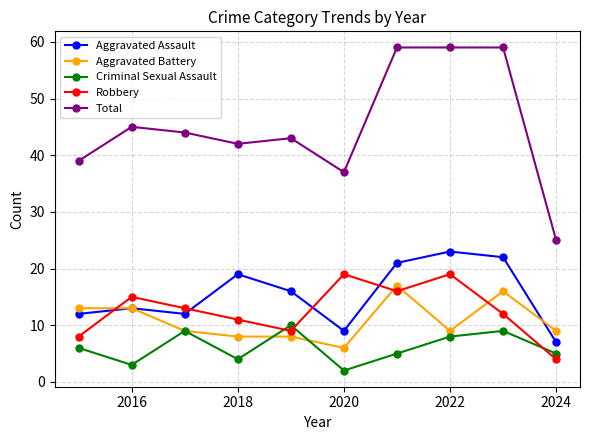

How many values in the Robbery series are below 13?

5